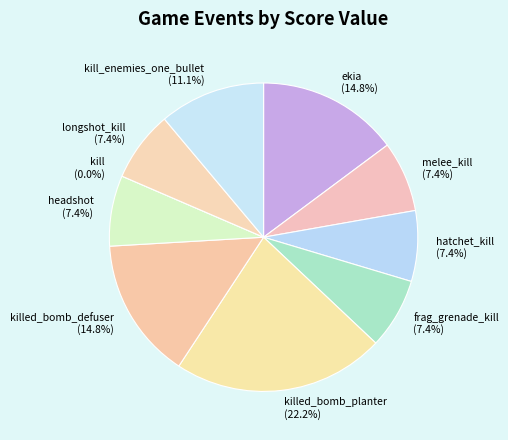

To the nearest percent, what portion does melee_kill represent?

7%